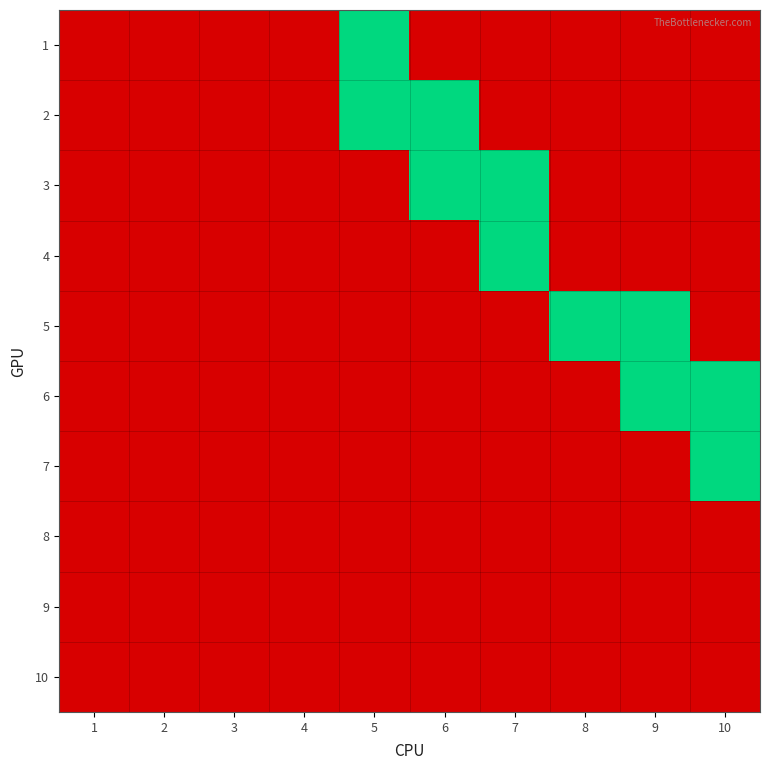

Rank the series at 10 from highest to lowest value.

6, 7, 1, 2, 3, 4, 5, 8, 9, 10